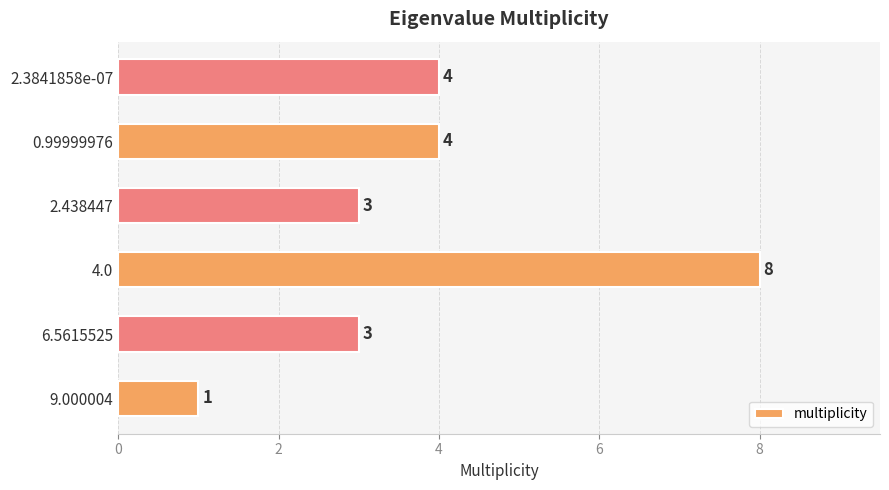

How many data points does each series have?

6